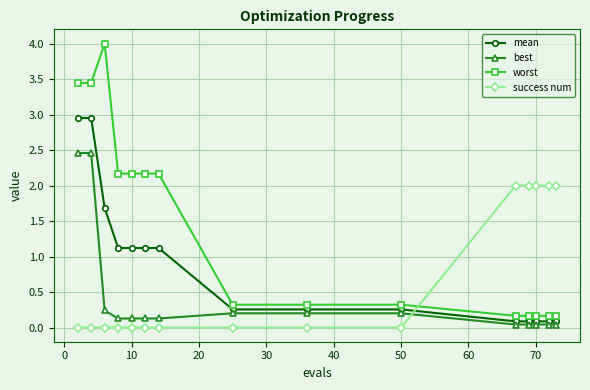

What is the maximum value for best?

2.5